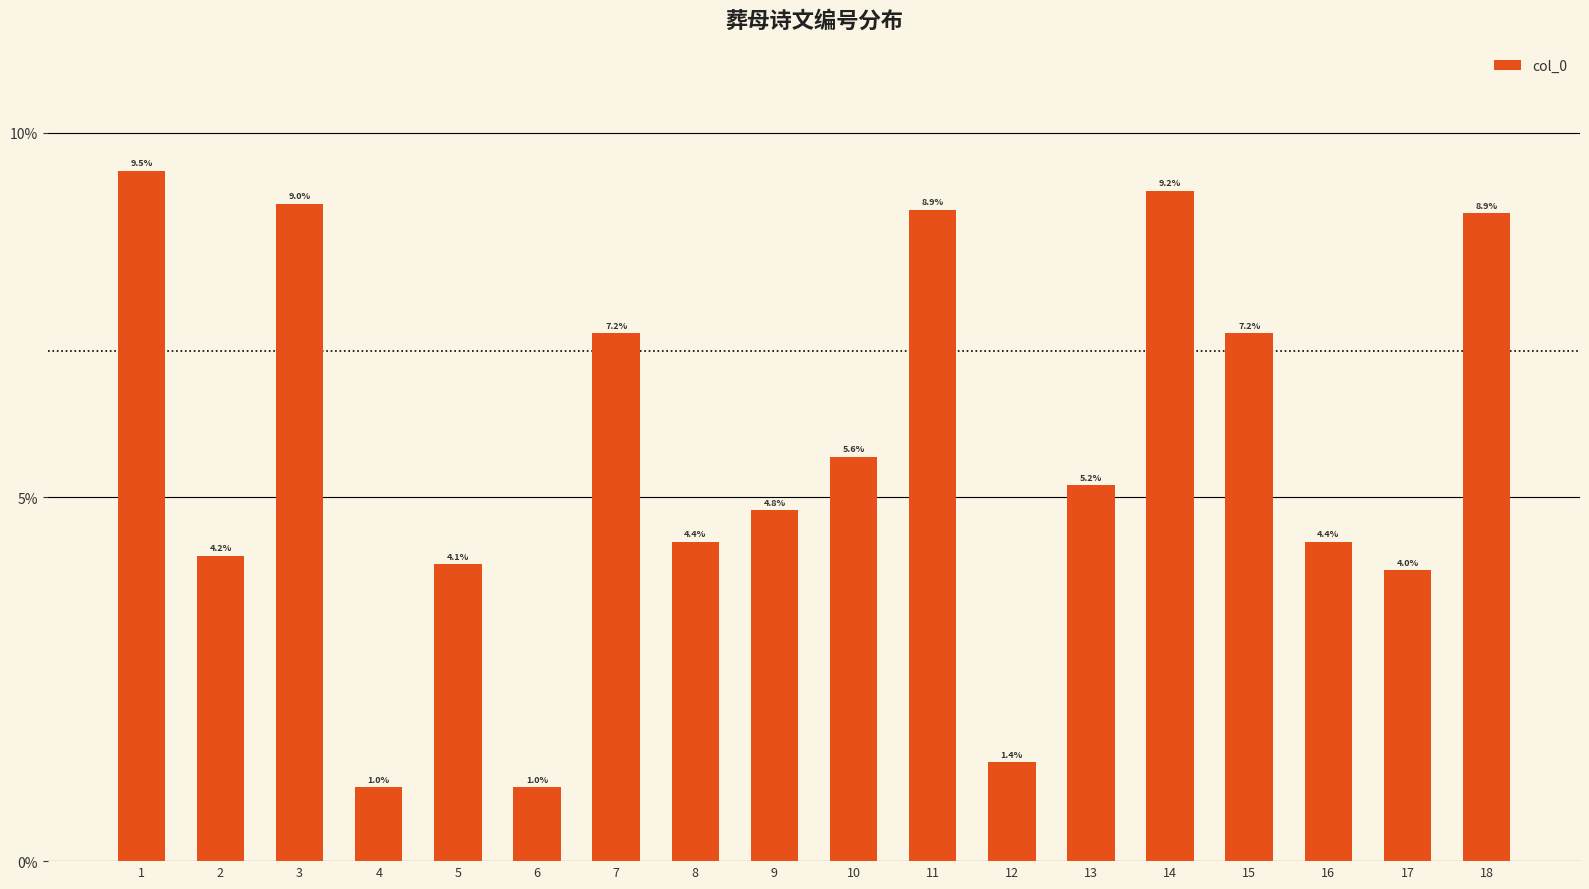

Between 8 and 12, which is larger?

8